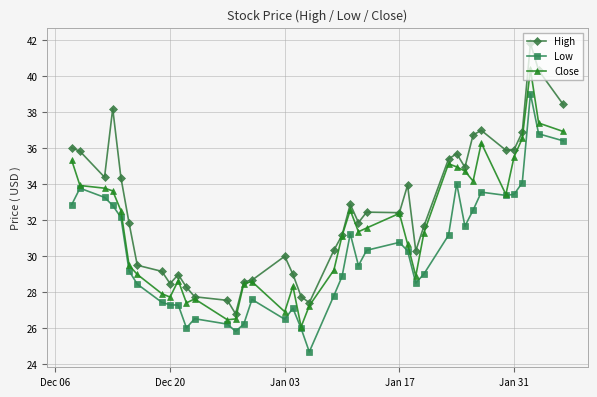

True or false: Low has more than 1 points higher than both neighbors.

True